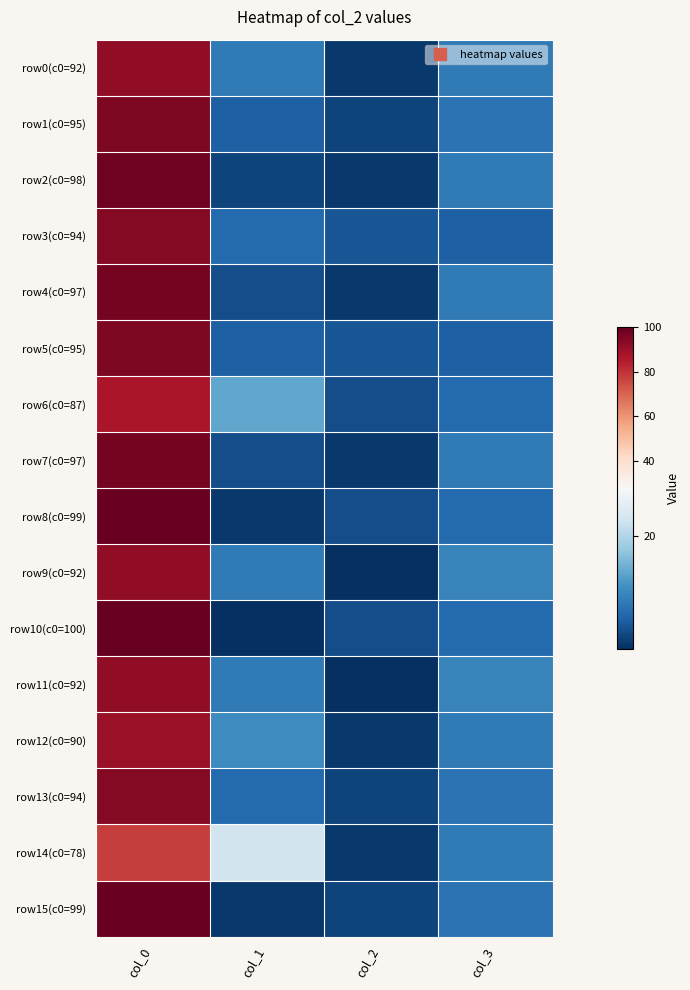

At how many categories does at least one series exceed 79?

1